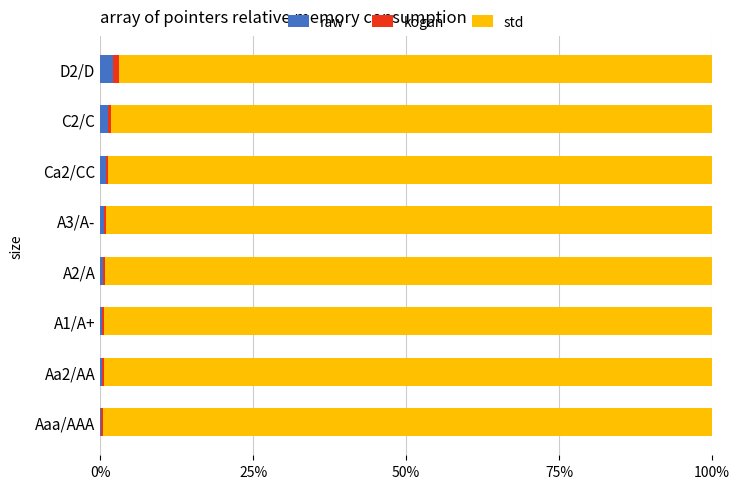

What is the maximum value for raw?

2.0